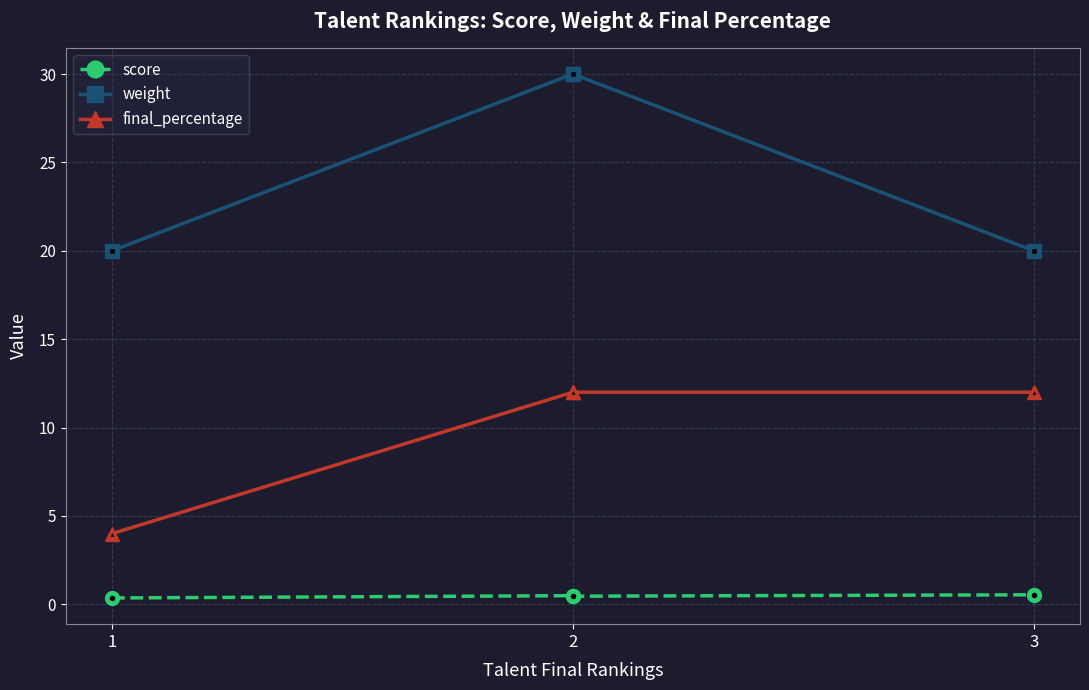

True or false: weight and score cross at least once.

False